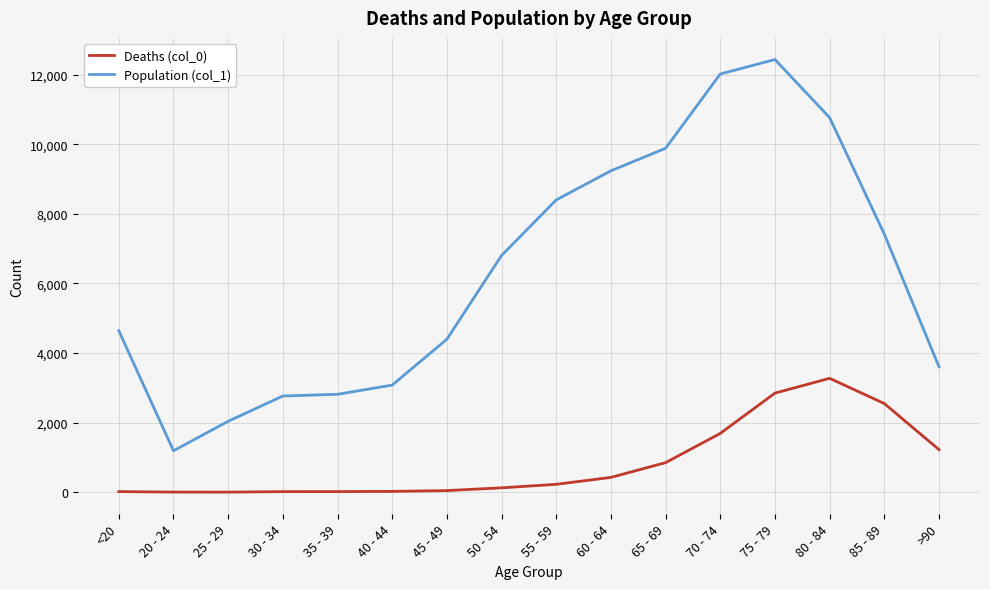

Which series has the largest total across all categories?

Population (col_1)